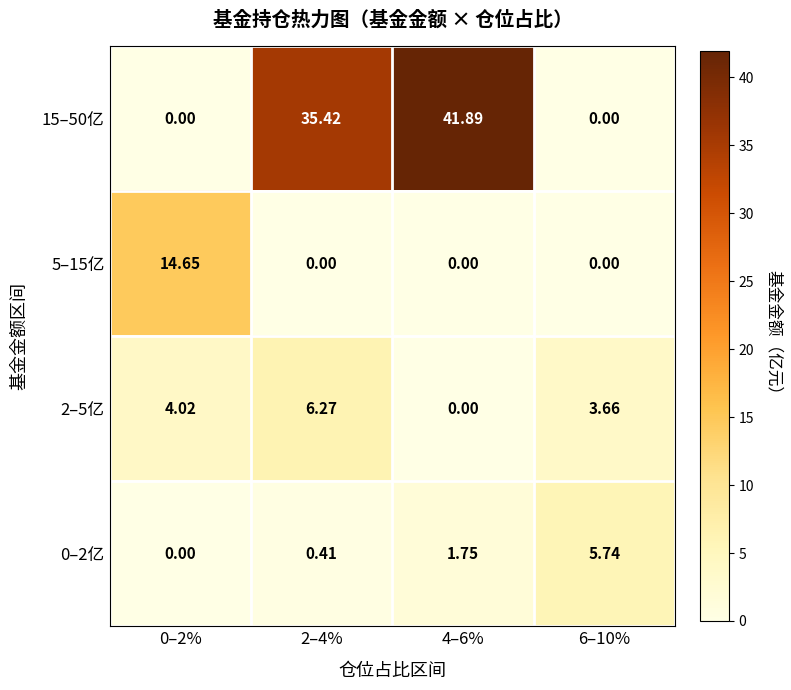

Is the value of 2–5亿 at 0–2% greater than the value of 15–50亿 at 4–6%?

No